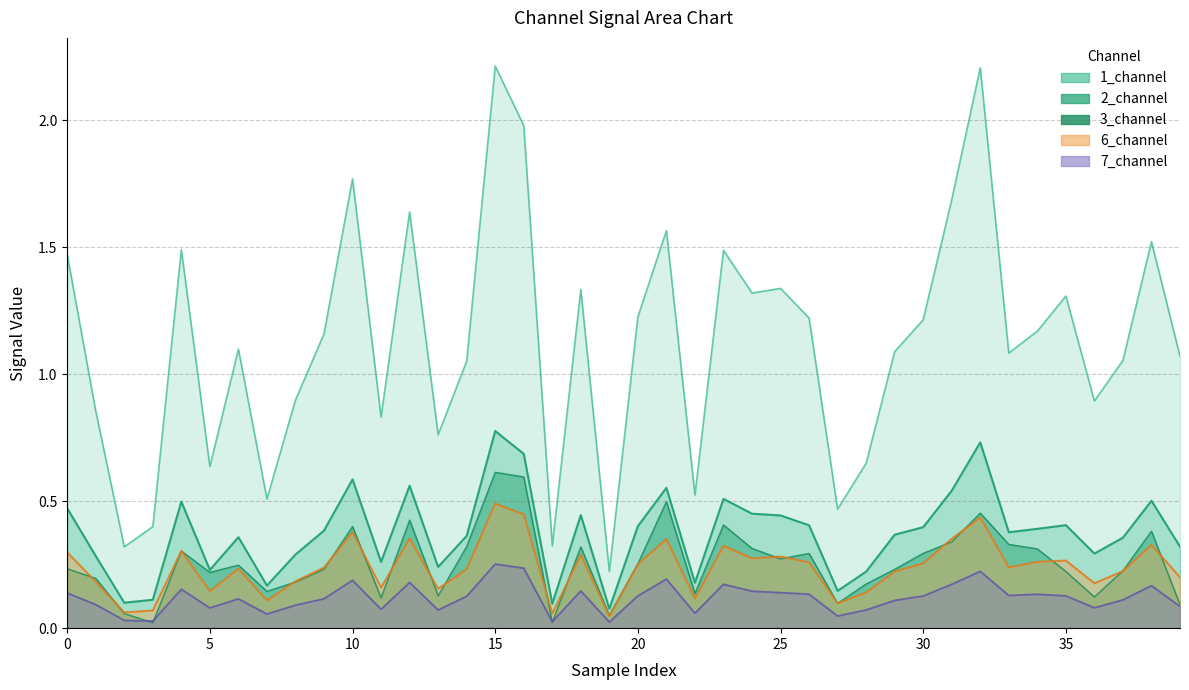

The 1_channel series shows 1.2 at 34. True or false?

True